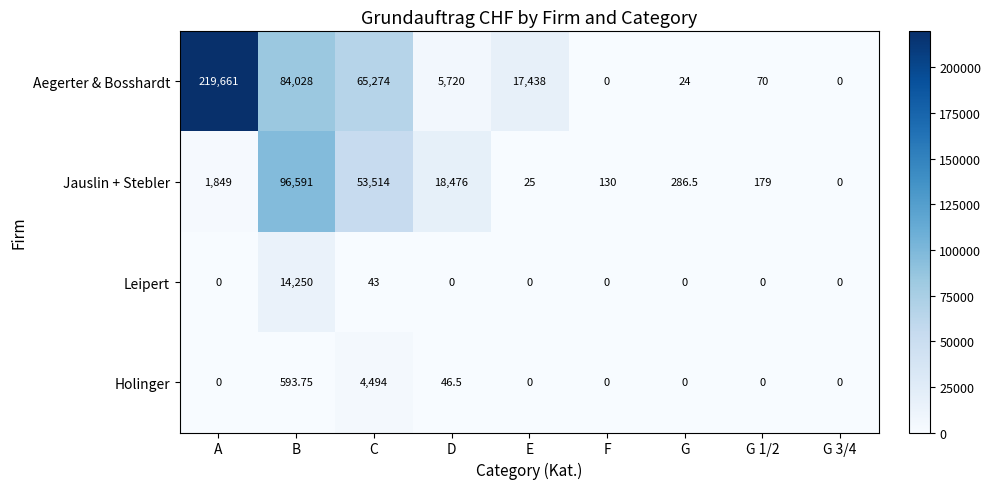

Between F and G 3/4, which series saw the biggest shift?

Jauslin + Stebler